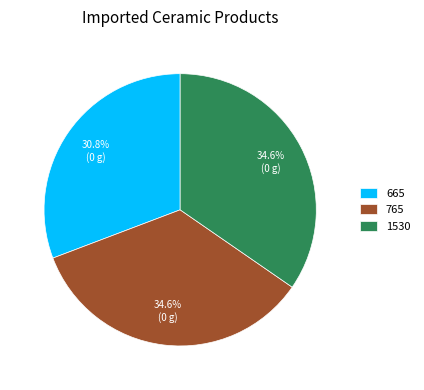

To the nearest percent, what portion does 1530 represent?

35%